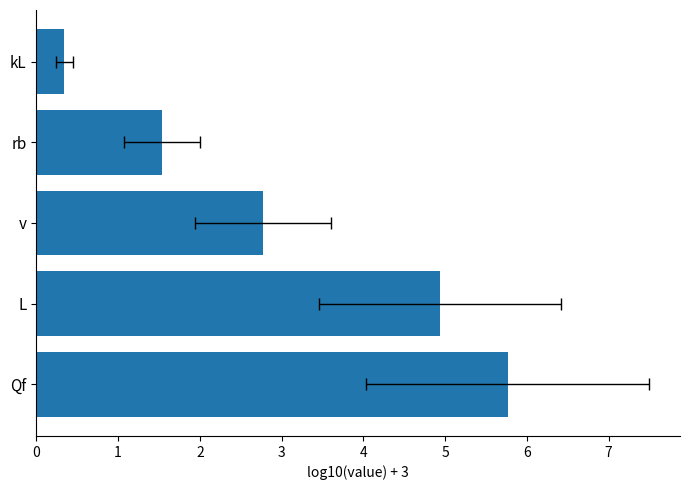

Read the value at kL.

0.3